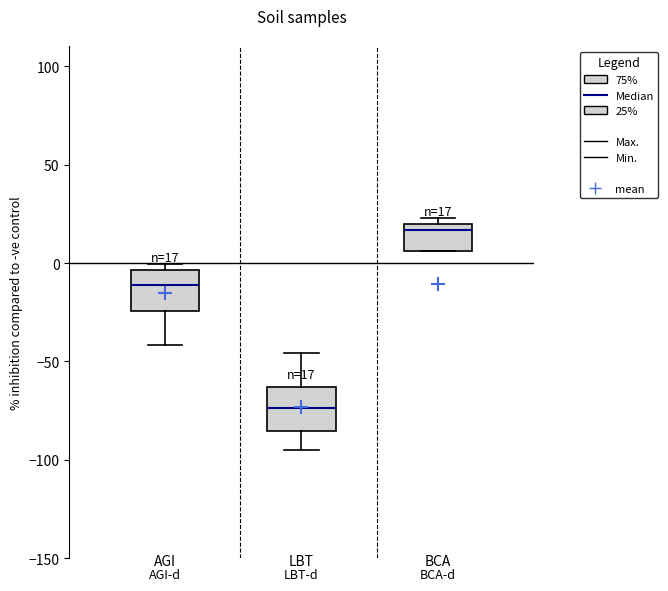

Which box has the highest median line?

BCA-d